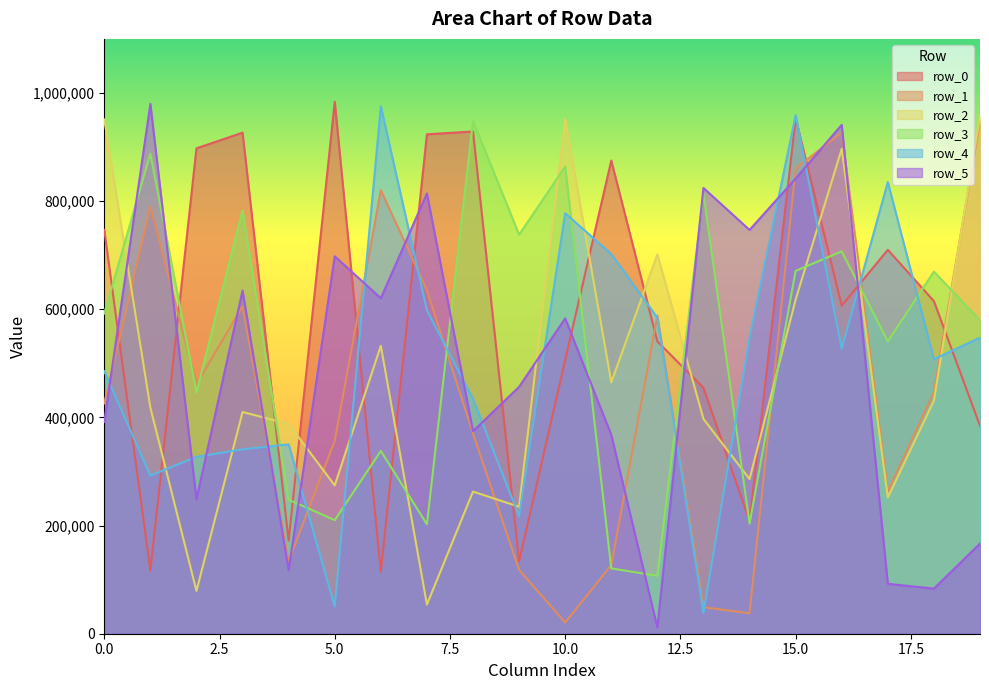

Is it true that row_2 equals 274225 at 5.0?

True